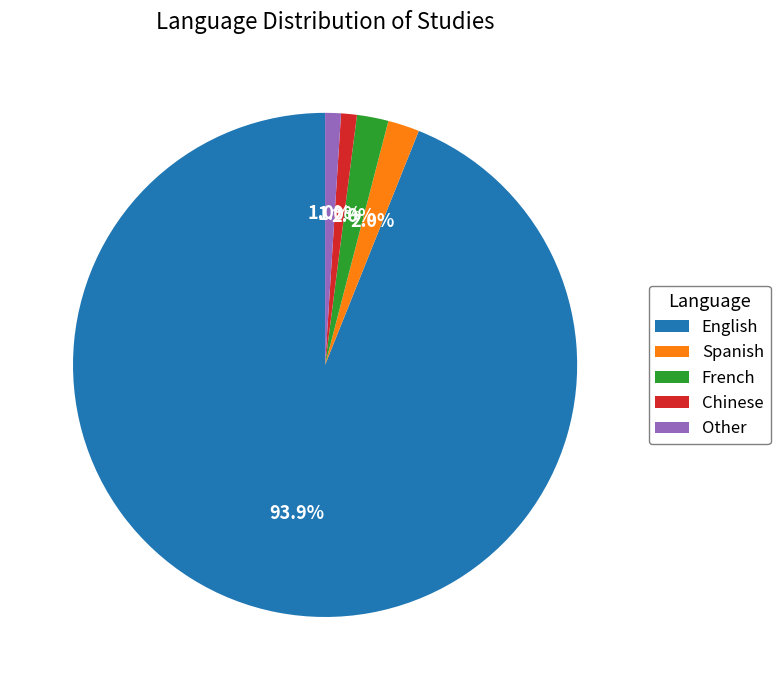

Is English the majority of the pie?

Yes